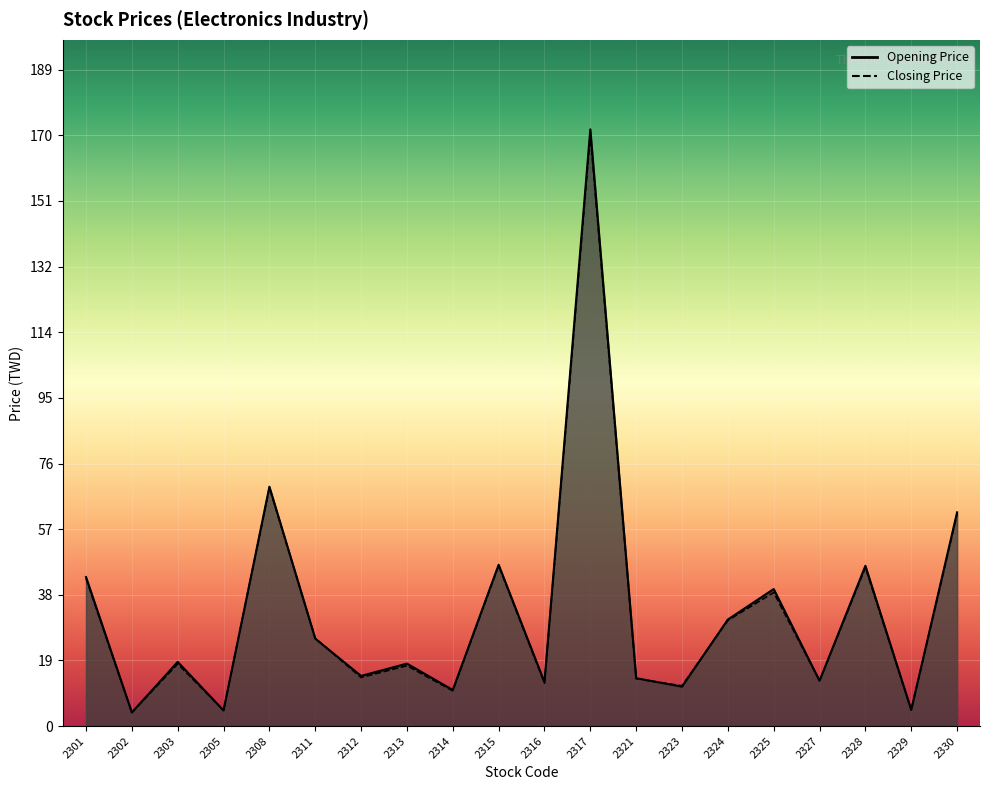

At which label is Opening Price closest to 87?

2308